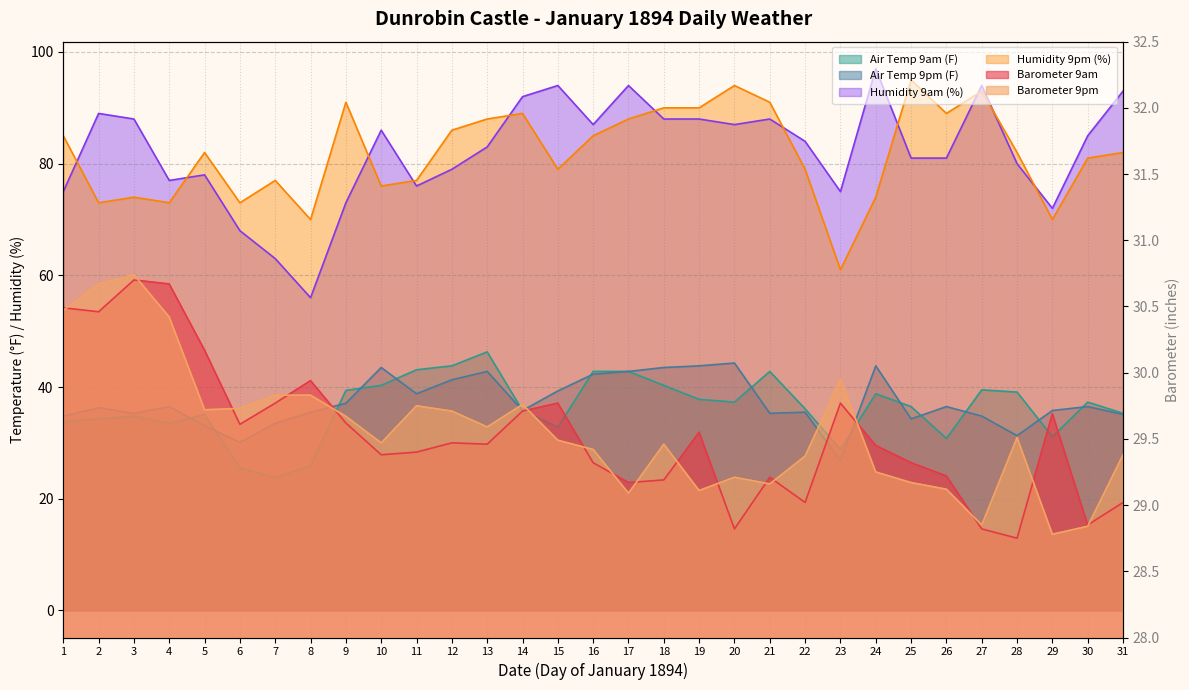

Reading right to left, what are all the values shown in this chart?

Barometer 9am: 31=29.0	30=28.9	29=29.7	28=28.8	27=28.8	26=29.2	25=29.3	24=29.4	23=29.8	22=29.0	21=29.2	20=28.8	19=29.6	18=29.2	17=29.2	16=29.3	15=29.8	14=29.7	13=29.5	12=29.5	11=29.4	10=29.4	9=29.6	8=29.9	7=29.8	6=29.6	5=30.2	4=30.7	3=30.7	2=30.5	1=30.5
Barometer 9pm: 31=29.4	30=28.8	29=28.8	28=29.5	27=28.9	26=29.1	25=29.2	24=29.2	23=29.9	22=29.4	21=29.2	20=29.2	19=29.1	18=29.5	17=29.1	16=29.4	15=29.5	14=29.8	13=29.6	12=29.7	11=29.8	10=29.5	9=29.7	8=29.8	7=29.8	6=29.7	5=29.7	4=30.4	3=30.7	2=30.7	1=30.5
Air Temp 9am (F): 31=35.3	30=37.3	29=31.1	28=39.1	27=39.5	26=30.8	25=36.5	24=38.8	23=28.8	22=36.1	21=42.8	20=37.3	19=37.8	18=40.3	17=42.8	16=42.8	15=32.8	14=35.8	13=46.3	12=43.8	11=43.1	10=40.3	9=39.4	8=25.9	7=23.8	6=25.5	5=35.1	4=33.5	3=34.8	2=34.3	1=33.8
Air Temp 9pm (F): 31=35.1	30=36.5	29=35.8	28=31.3	27=34.8	26=36.5	25=34.3	24=43.8	23=26.8	22=35.5	21=35.3	20=44.3	19=43.8	18=43.5	17=42.8	16=42.3	15=39.3	14=35.8	13=42.8	12=41.3	11=38.8	10=43.5	9=37.1	8=35.5	7=33.5	6=30.1	5=33.1	4=36.5	3=35.3	2=36.3	1=34.8
Humidity 9am (%): 31=93.0	30=85.0	29=72.0	28=80.0	27=94.0	26=81.0	25=81.0	24=97.0	23=75.0	22=84.0	21=88.0	20=87.0	19=88.0	18=88.0	17=94.0	16=87.0	15=94.0	14=92.0	13=83.0	12=79.0	11=76.0	10=86.0	9=73.0	8=56.0	7=63.0	6=68.0	5=78.0	4=77.0	3=88.0	2=89.0	1=75.0
Humidity 9pm (%): 31=82.0	30=81.0	29=70.0	28=82.0	27=93.0	26=89.0	25=95.0	24=74.0	23=61.0	22=79.0	21=91.0	20=94.0	19=90.0	18=90.0	17=88.0	16=85.0	15=79.0	14=89.0	13=88.0	12=86.0	11=77.0	10=76.0	9=91.0	8=70.0	7=77.0	6=73.0	5=82.0	4=73.0	3=74.0	2=73.0	1=85.0